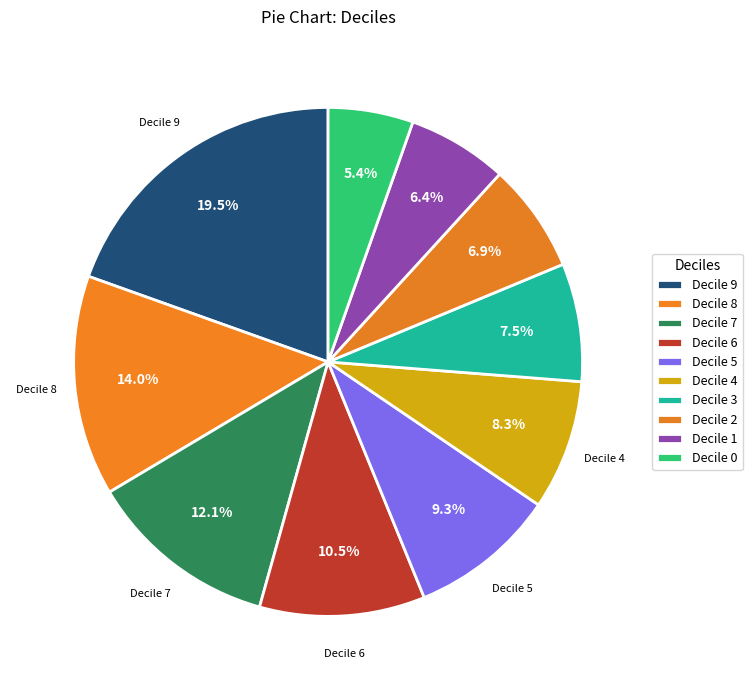

How many segments does this pie chart have?

10